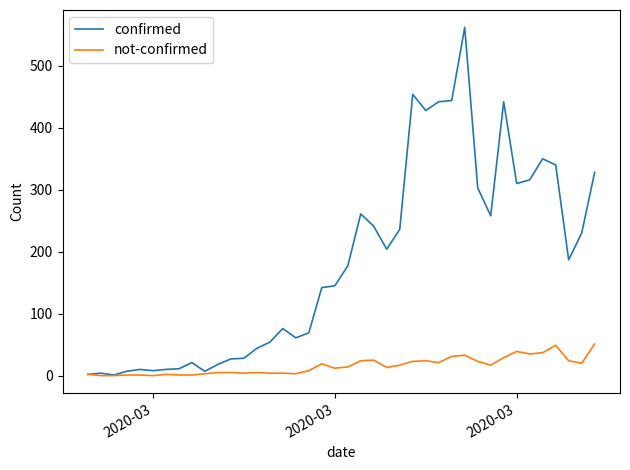

Which series has the largest range (max minus min)?

confirmed